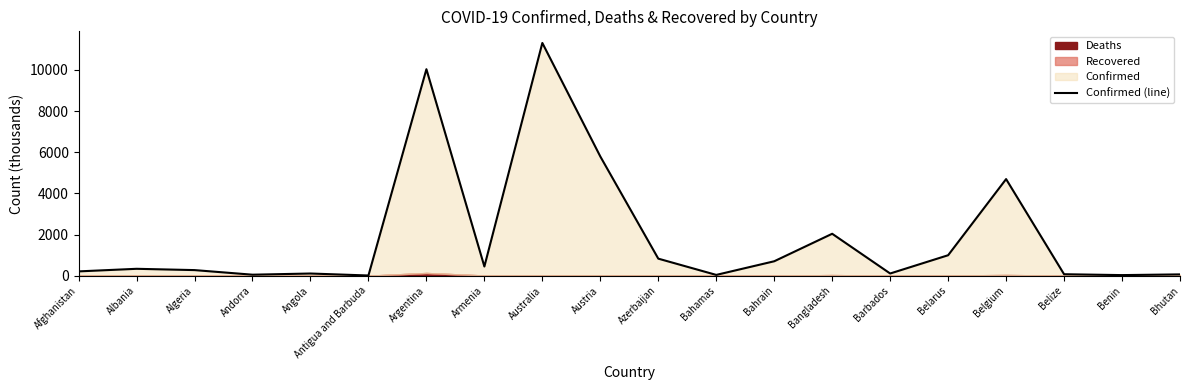

What is the sum of the values at Angola and Austria?

5899.3